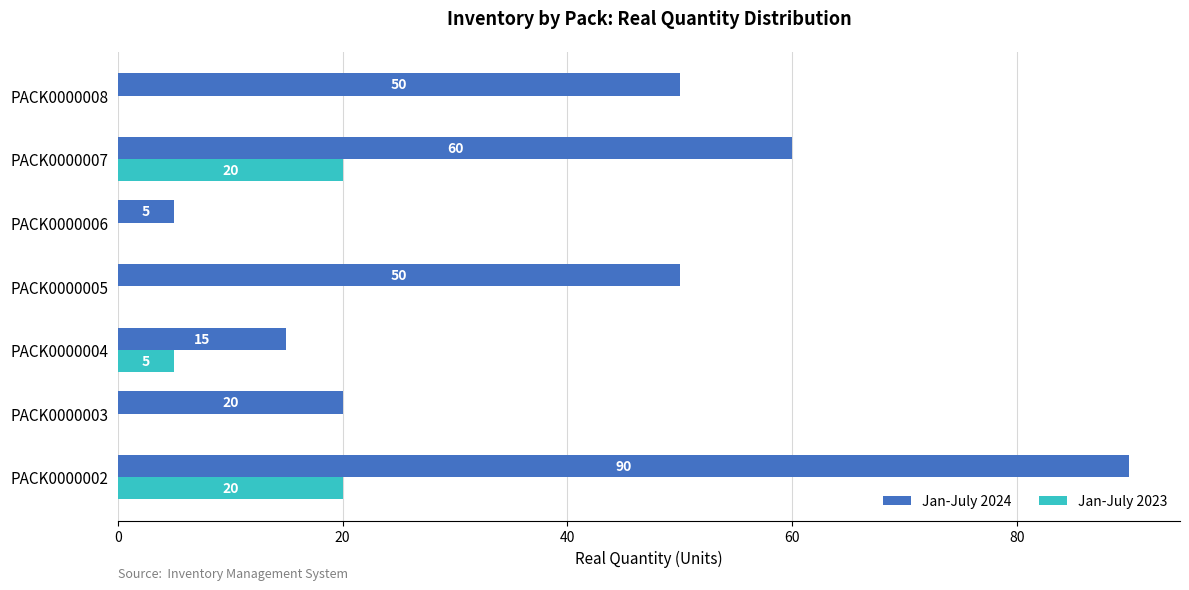

At which category does the chart reach its peak across all series?

PACK0000002